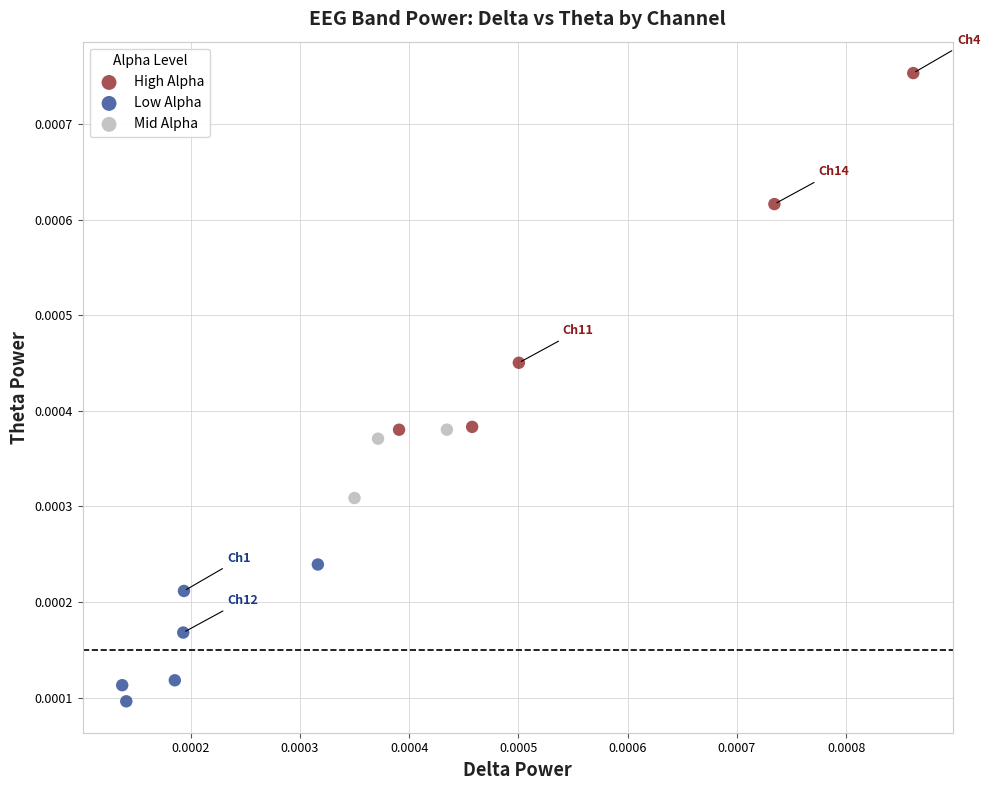

What are all the series names shown in the legend?

High Alpha, Low Alpha, Mid Alpha